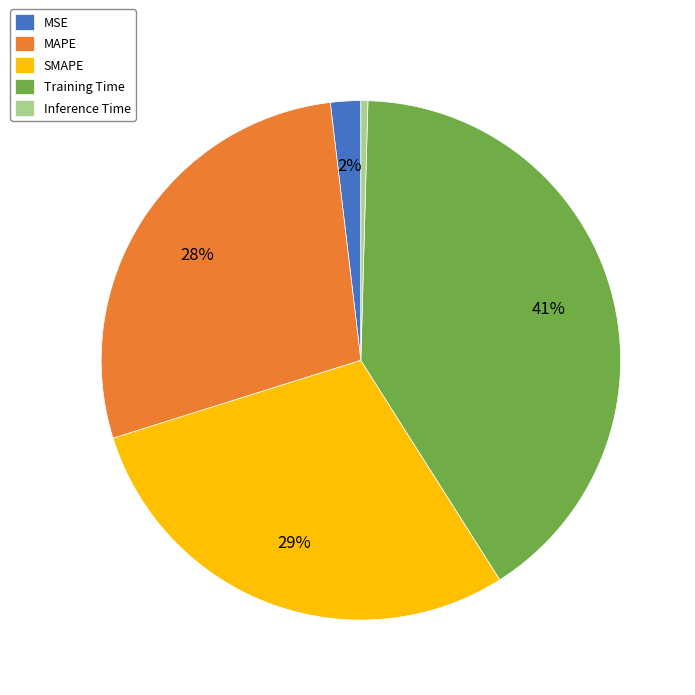

The Inference Time slice represents 0% of the pie. True or false?

True